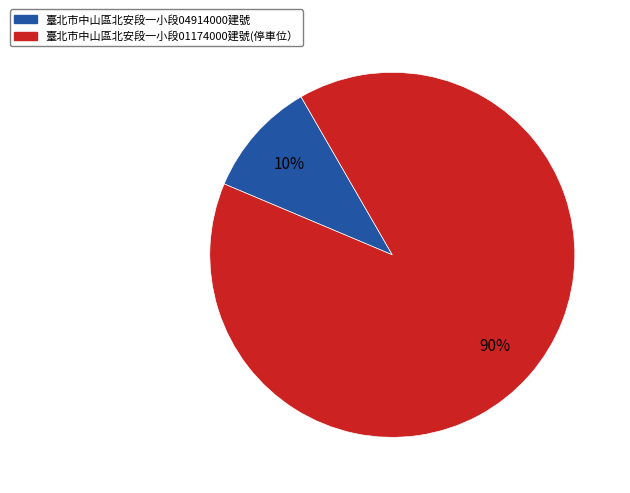

Count the number of slices in the pie.

2